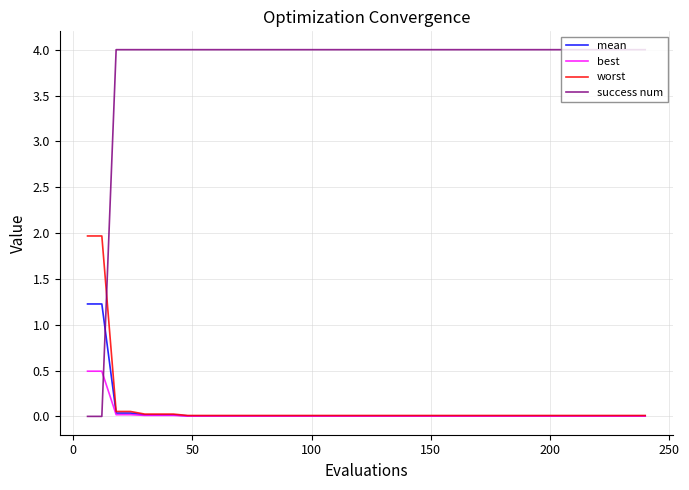

After their last crossing, which series has the higher values: worst or success num?

success num